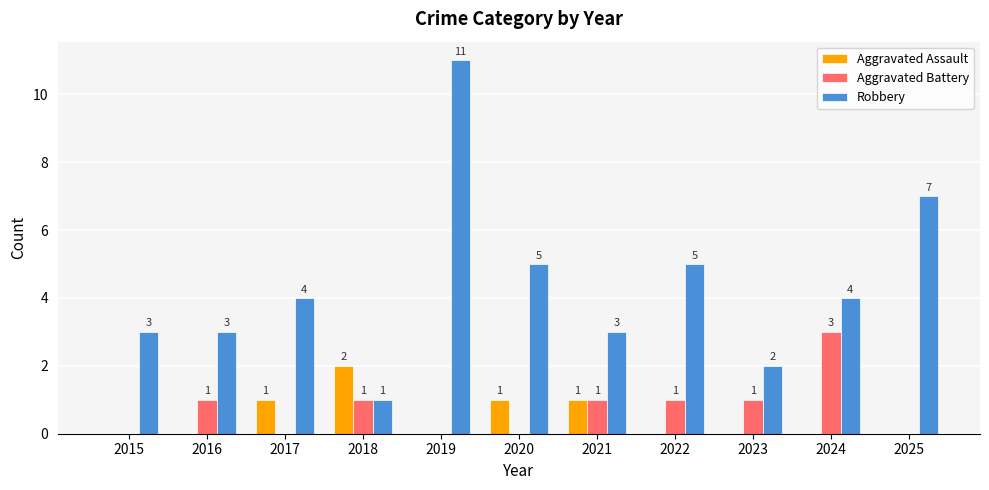

How many Aggravated Assault values are between 0 and 1?

10